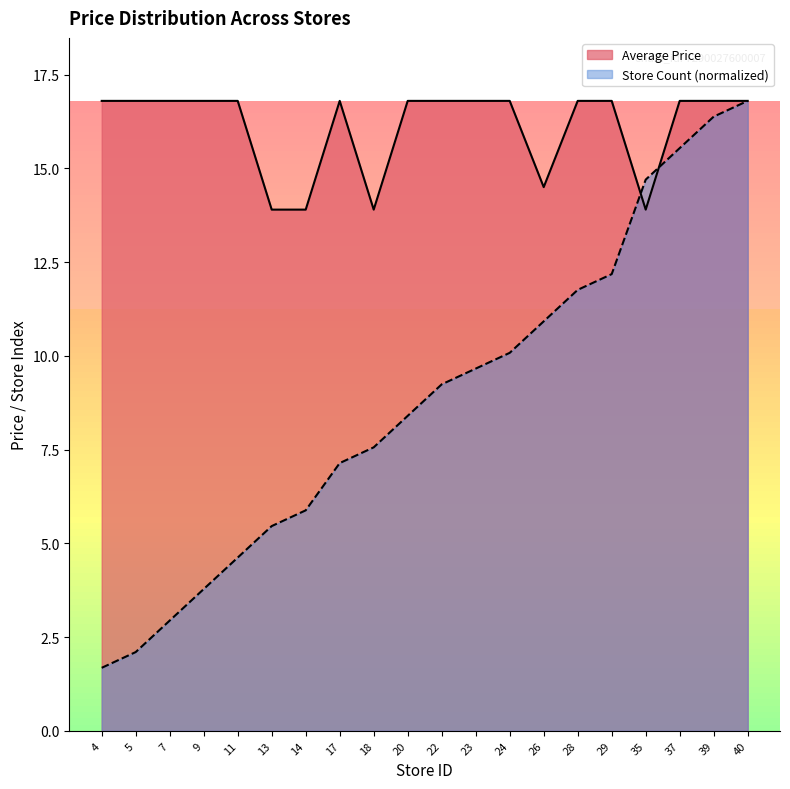

How many interior local peaks does the Average Price series have?

1